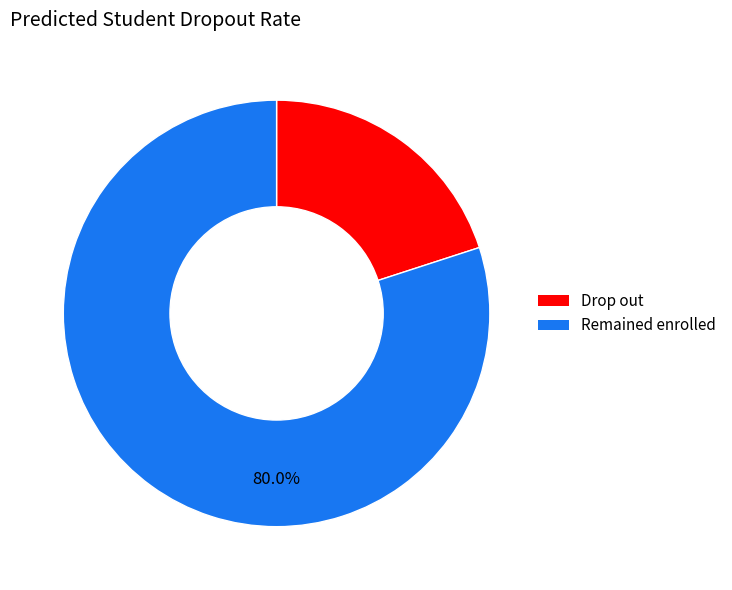

Is there a majority slice in this chart?

Yes